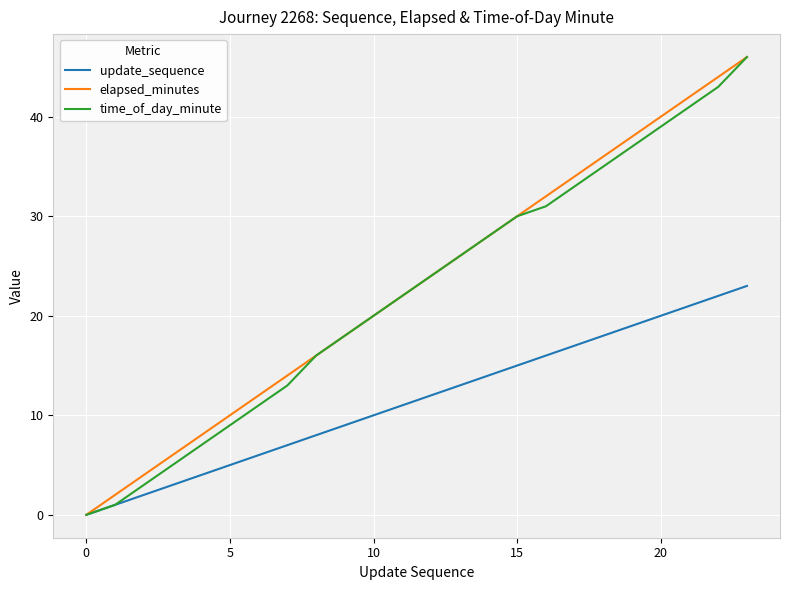

What is the greatest value displayed?

46